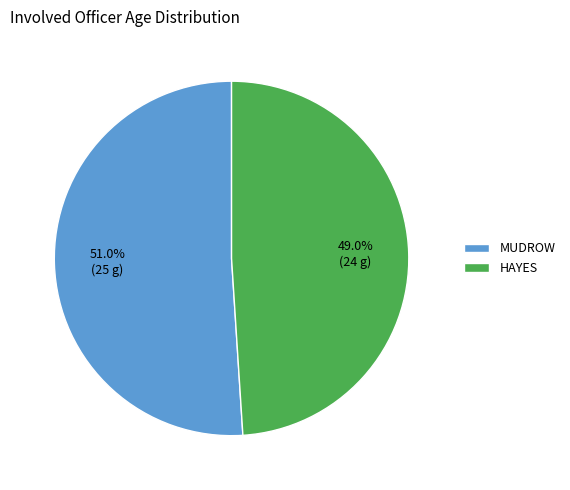

To the nearest percent, what portion does HAYES represent?

49%